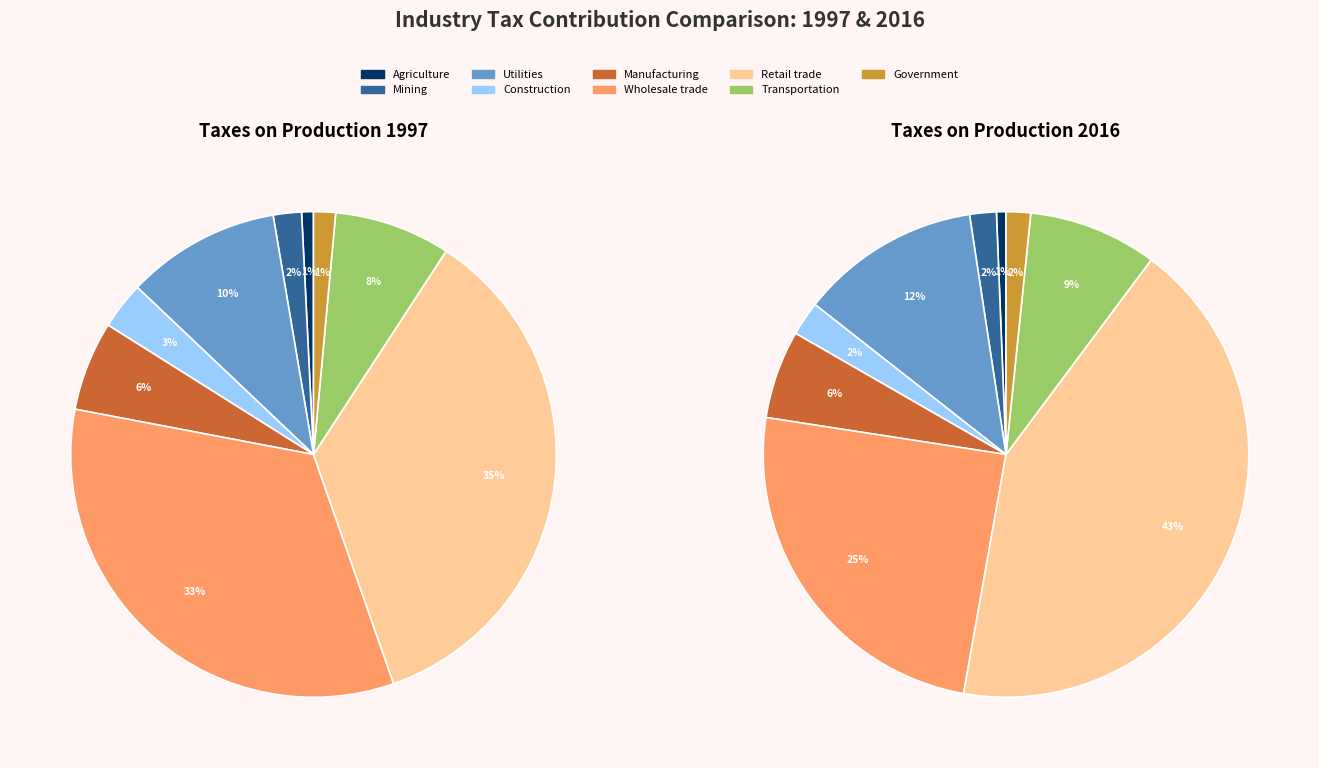

Is there a majority slice in this chart?

No